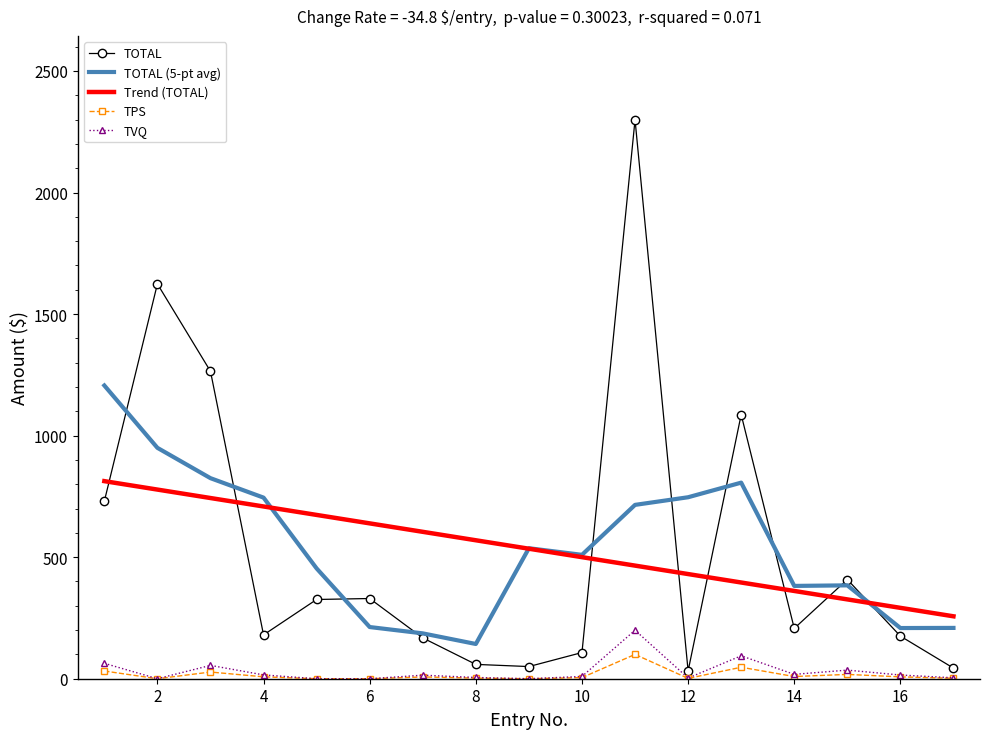

Which series has the widest spread of values?

TOTAL